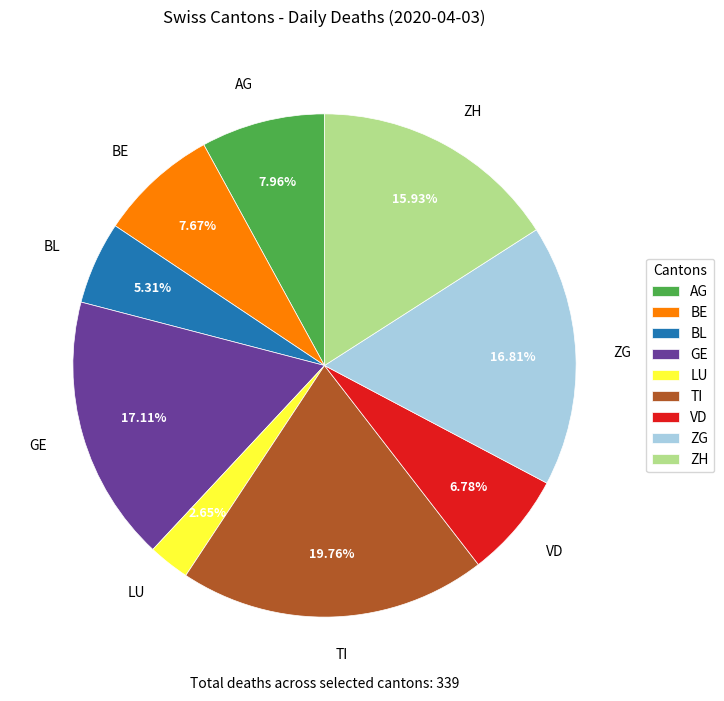

Which category has the biggest portion of the pie?

TI